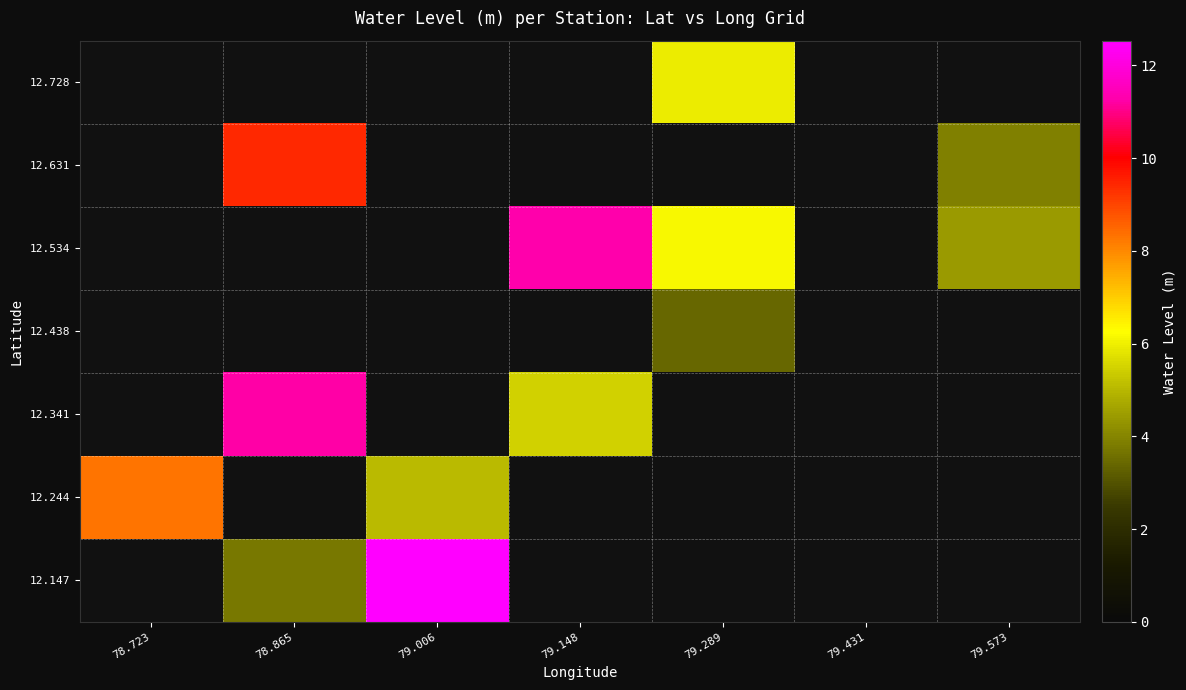

Which category has the lowest value across all series?

79.289